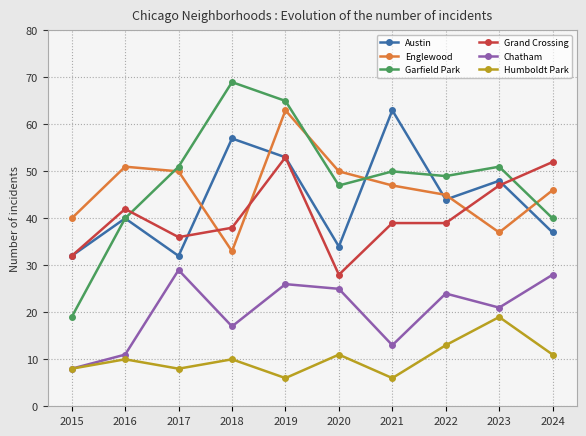

True or false: Garfield Park has more than 0 points higher than both neighbors.

True